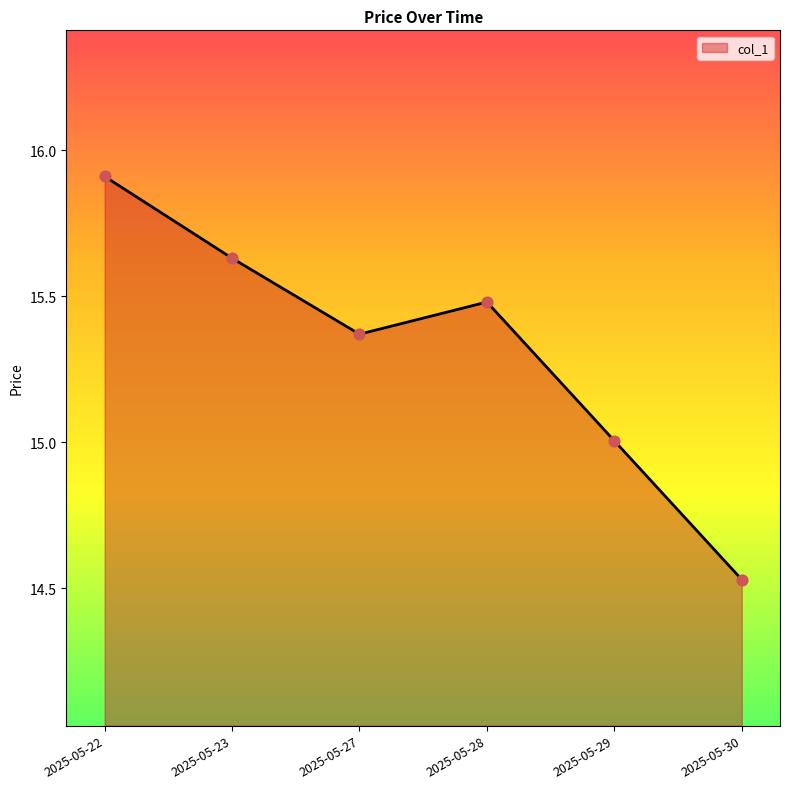

Which has a higher value, 2025-05-23 or 2025-05-28?

2025-05-23